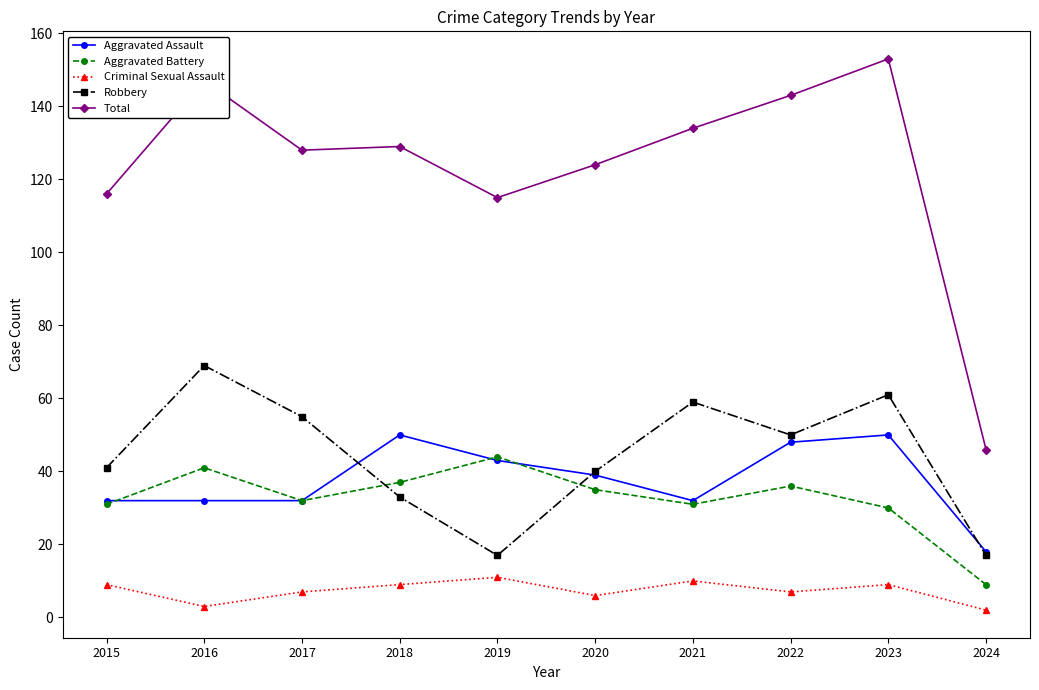

Reading left to right, list all the values displayed in this chart.

Aggravated Assault: 2015=32	2016=32	2017=32	2018=50	2019=43	2020=39	2021=32	2022=48	2023=50	2024=18
Aggravated Battery: 2015=31	2016=41	2017=32	2018=37	2019=44	2020=35	2021=31	2022=36	2023=30	2024=9
Criminal Sexual Assault: 2015=9	2016=3	2017=7	2018=9	2019=11	2020=6	2021=10	2022=7	2023=9	2024=2
Robbery: 2015=41	2016=69	2017=55	2018=33	2019=17	2020=40	2021=59	2022=50	2023=61	2024=17
Total: 2015=116	2016=147	2017=128	2018=129	2019=115	2020=124	2021=134	2022=143	2023=153	2024=46